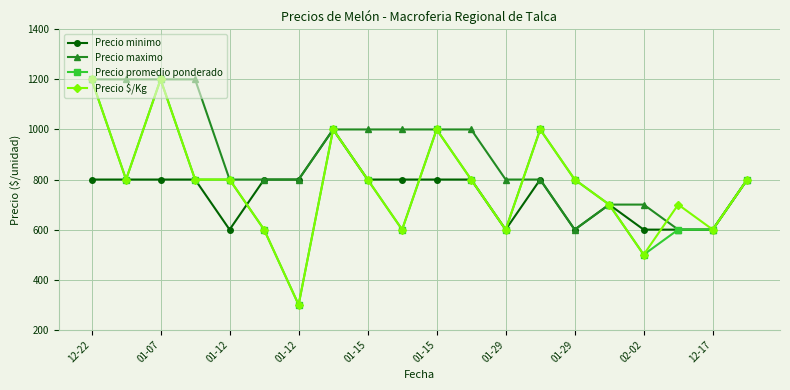

What is the value of the Precio minimo point at the 19th from the left?

600